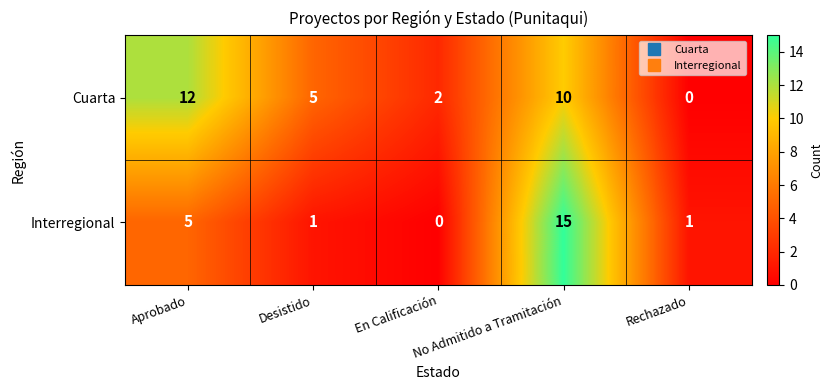

How many distinct data groups are displayed?

2